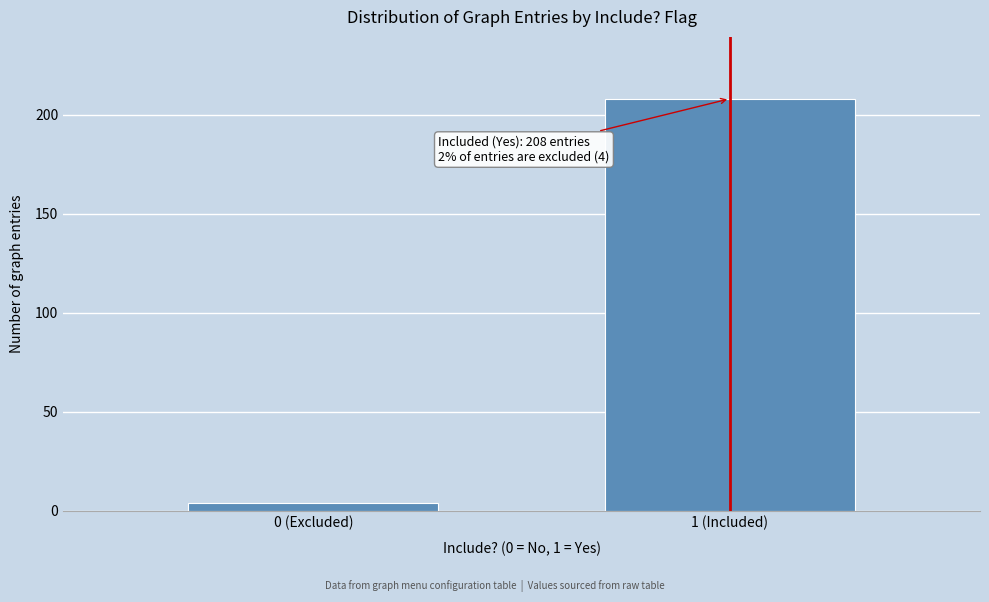

Reading left to right, what are all the values shown in this chart?

4	208